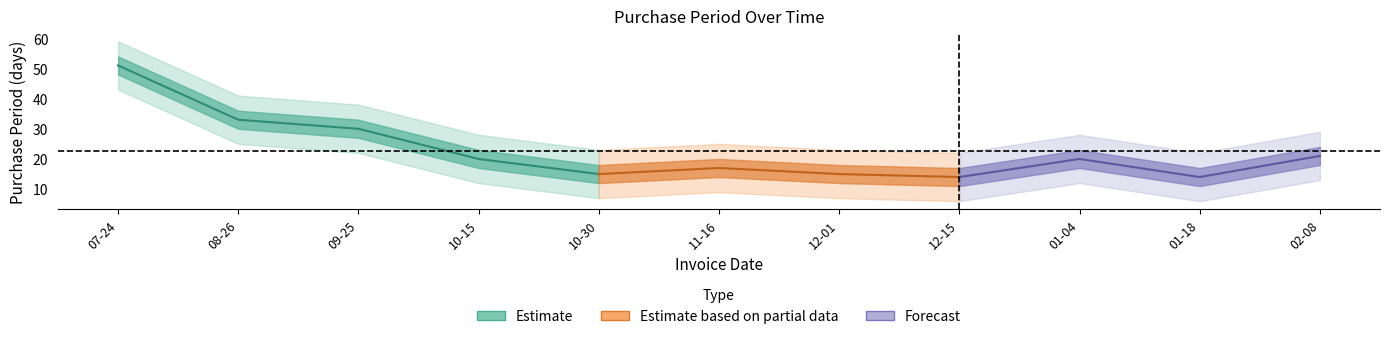

The value at 2016-01-04 is 9. True or false?

False